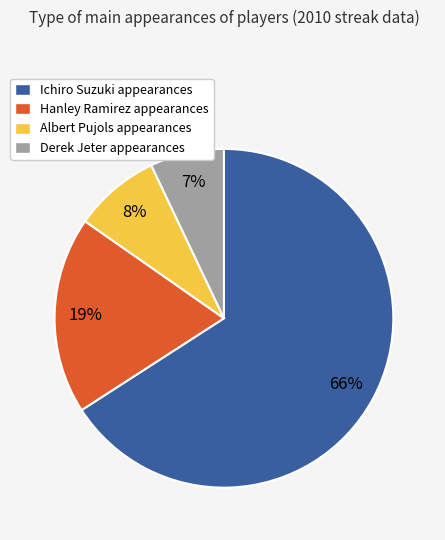

To the nearest percent, what is the average slice percentage?

25%